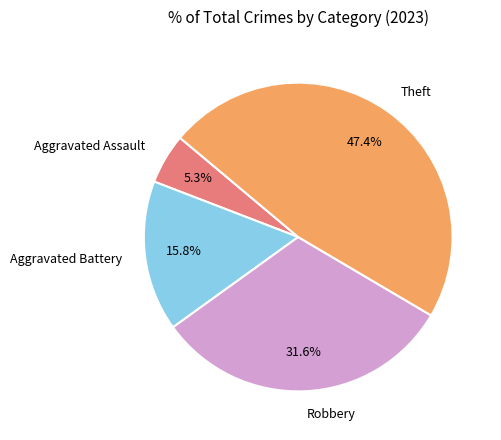

How many segments does this pie chart have?

4